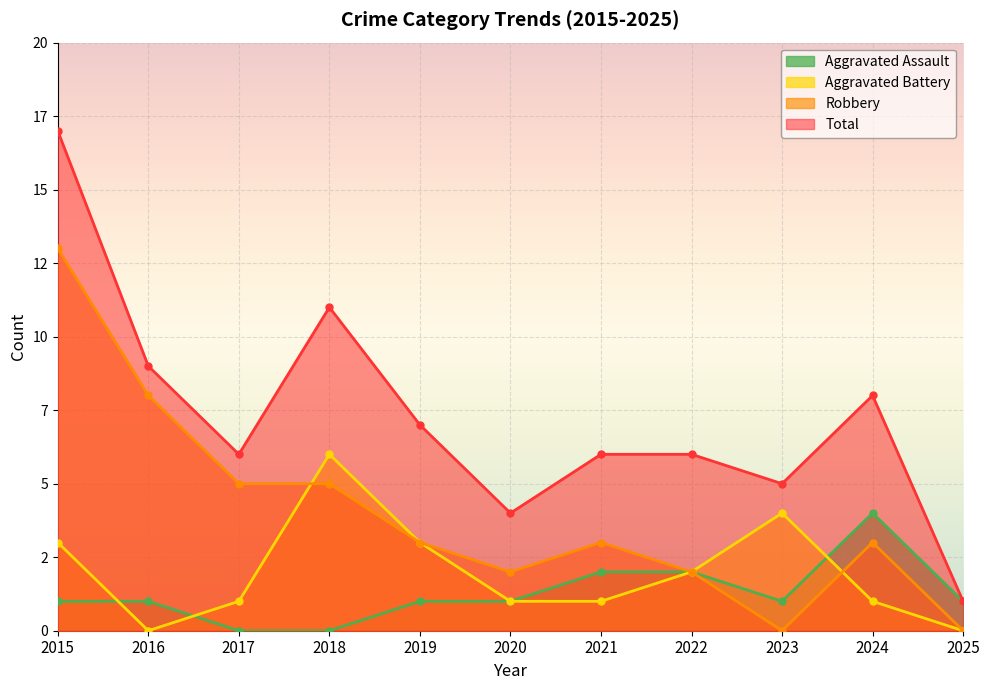

What is the difference between the Aggravated Assault values at 2021 and 2015?

1